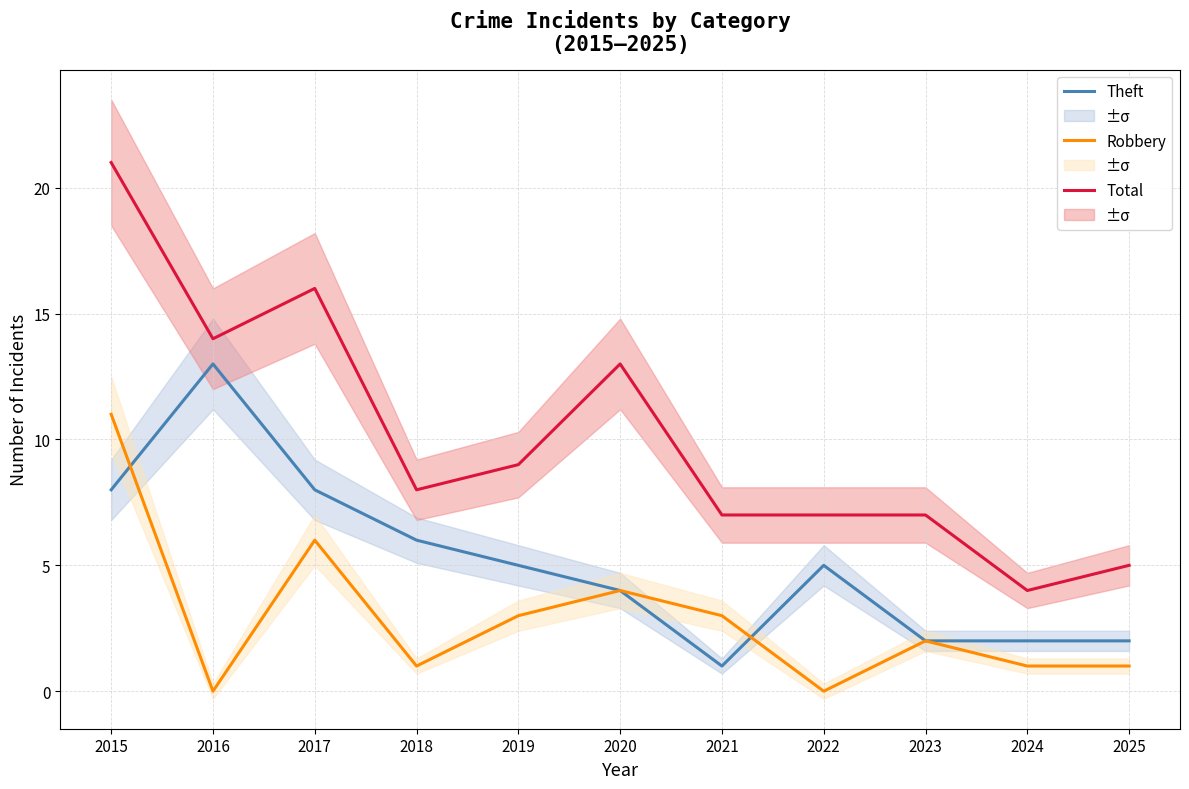

True or false: Robbery has more than 1 interior local peaks.

True